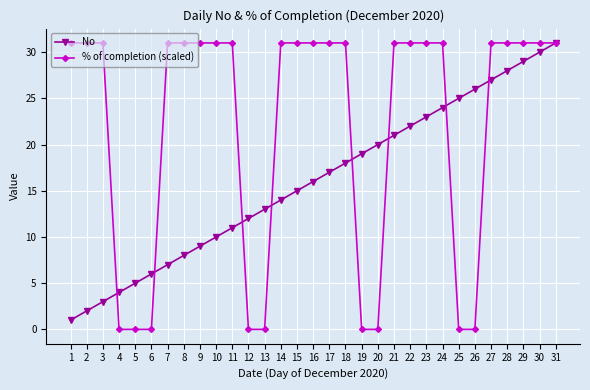

What are all the series names shown in the legend?

No, % of completion (scaled)